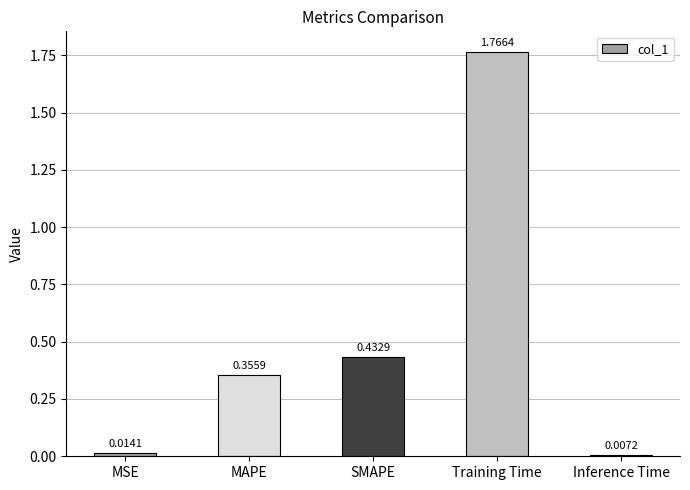

Does the chart contain stacked bars?

No